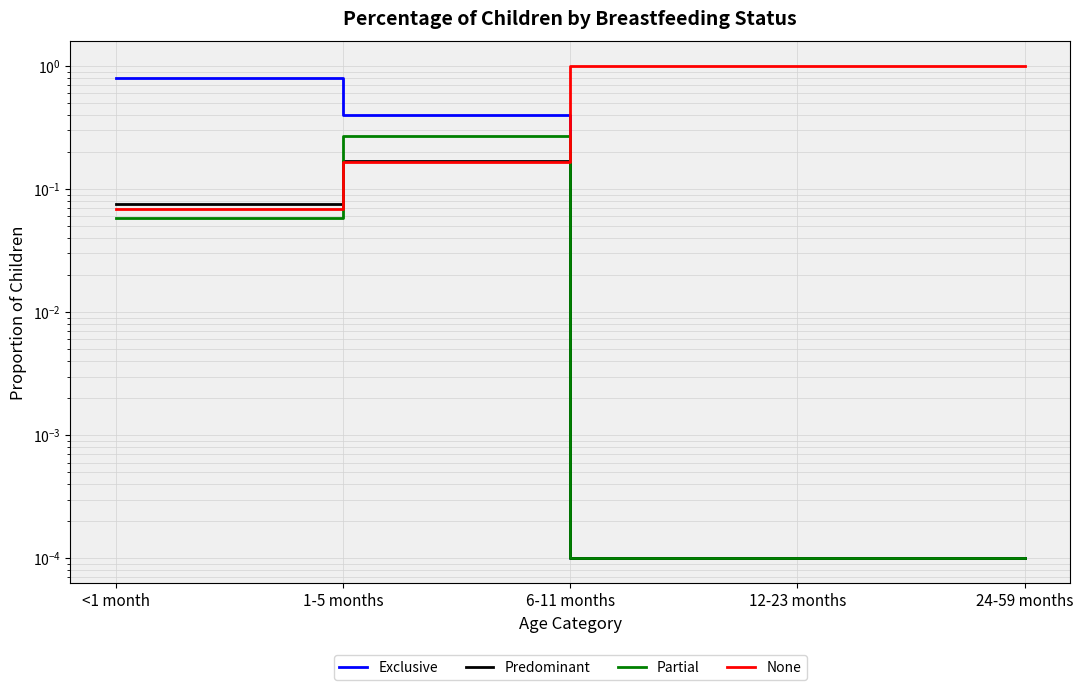

What are all the series names shown in the legend?

Exclusive, Predominant, Partial, None